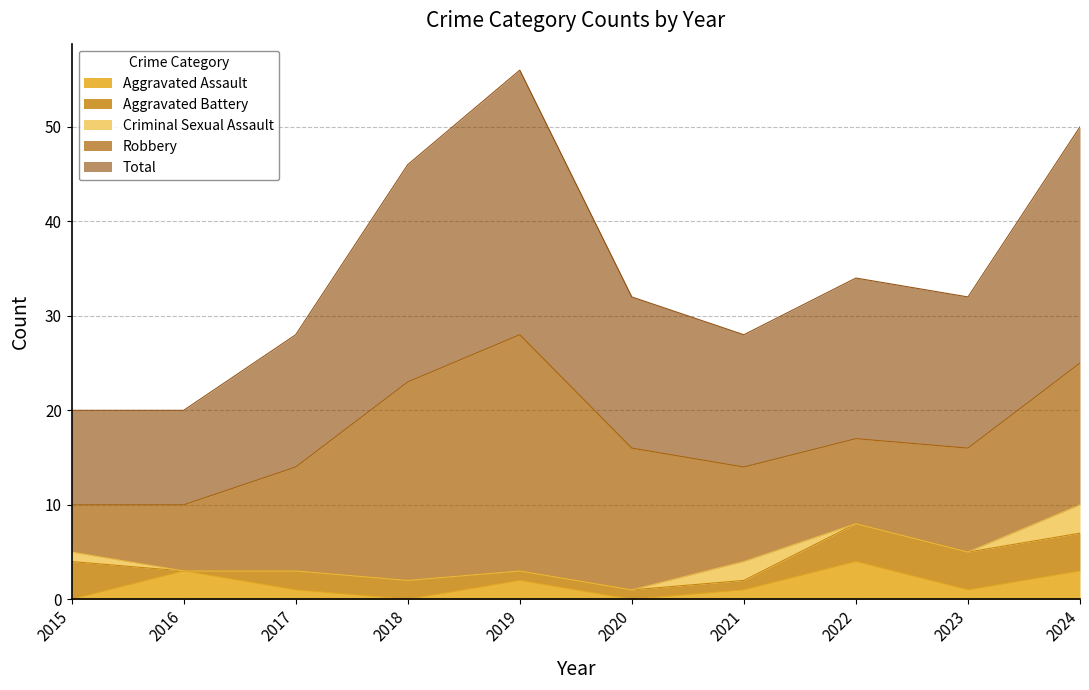

What are all the series names shown in the legend?

Aggravated Assault, Aggravated Battery, Criminal Sexual Assault, Robbery, Total